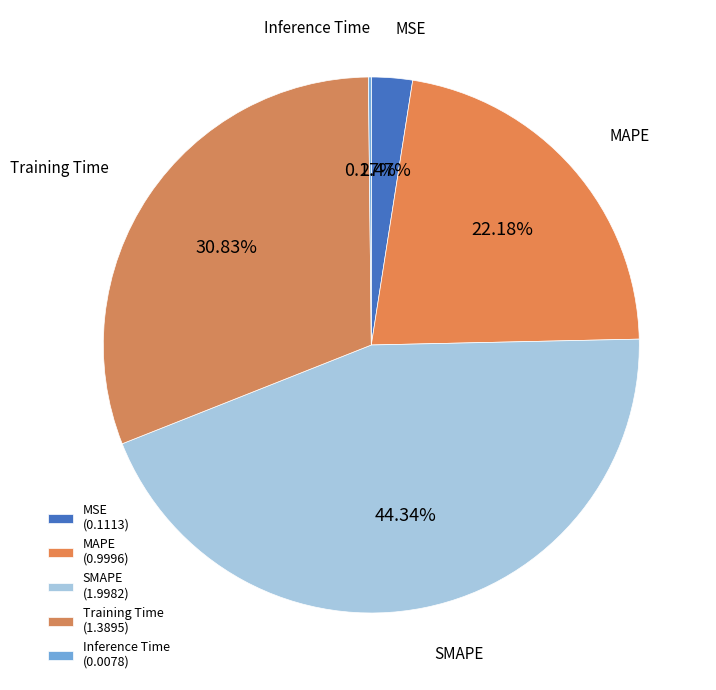

What is the total percentage of MSE and Inference Time?

2.6%